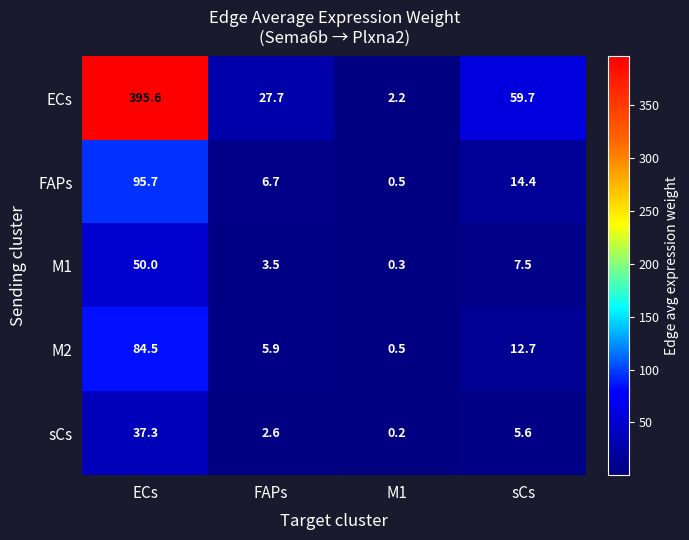

How many distinct data groups are displayed?

5